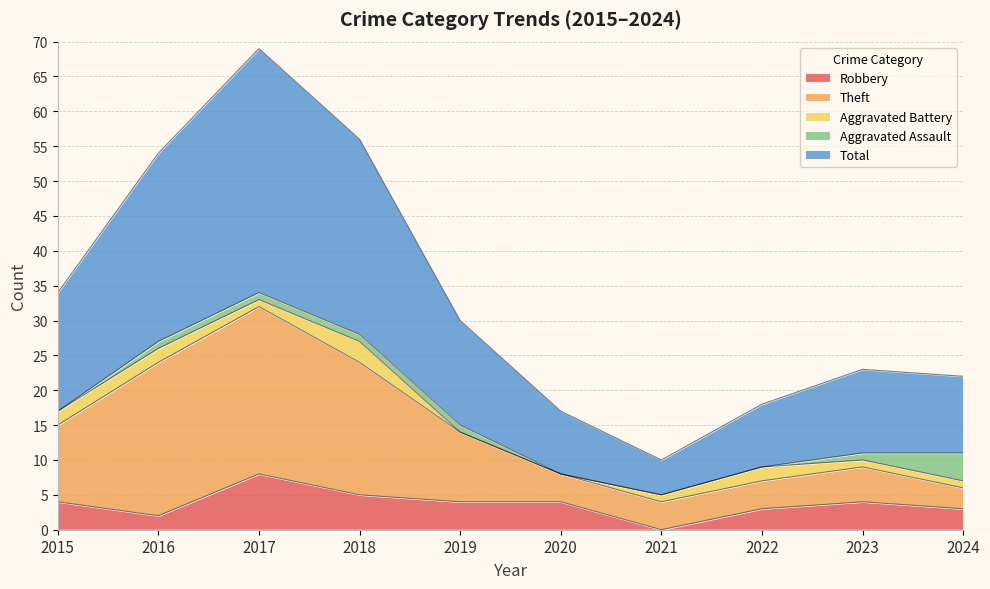

True or false: Robbery has more than 2 interior local peaks.

False